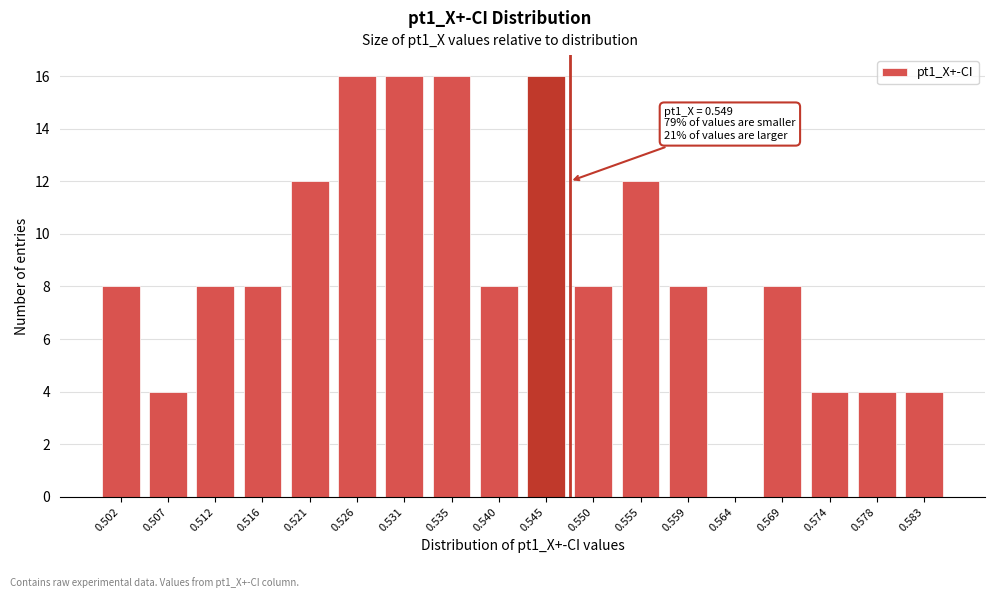

Reading left to right, what are all the values shown in this chart?

0.502=8	0.507=4	0.512=8	0.516=8	0.521=12	0.526=16	0.531=16	0.535=16	0.540=8	0.545=16	0.550=8	0.555=12	0.559=8	0.564=0	0.569=8	0.574=4	0.578=4	0.583=4